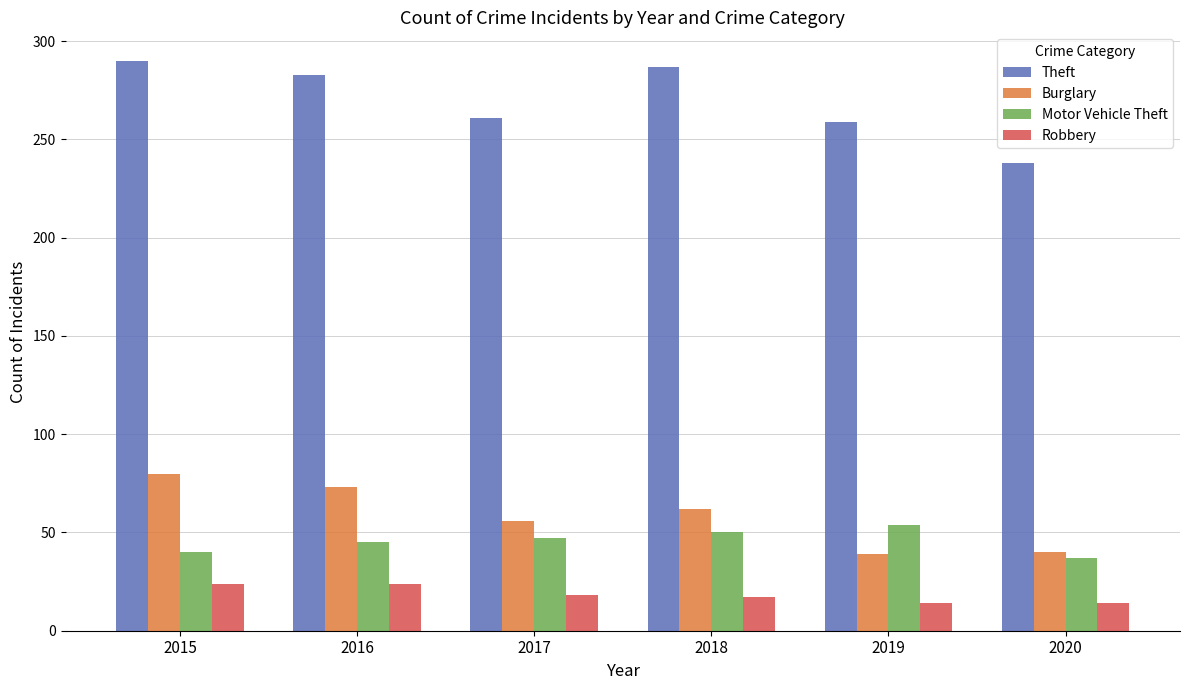

Which series changed the most between 2018 and 2020?

Theft